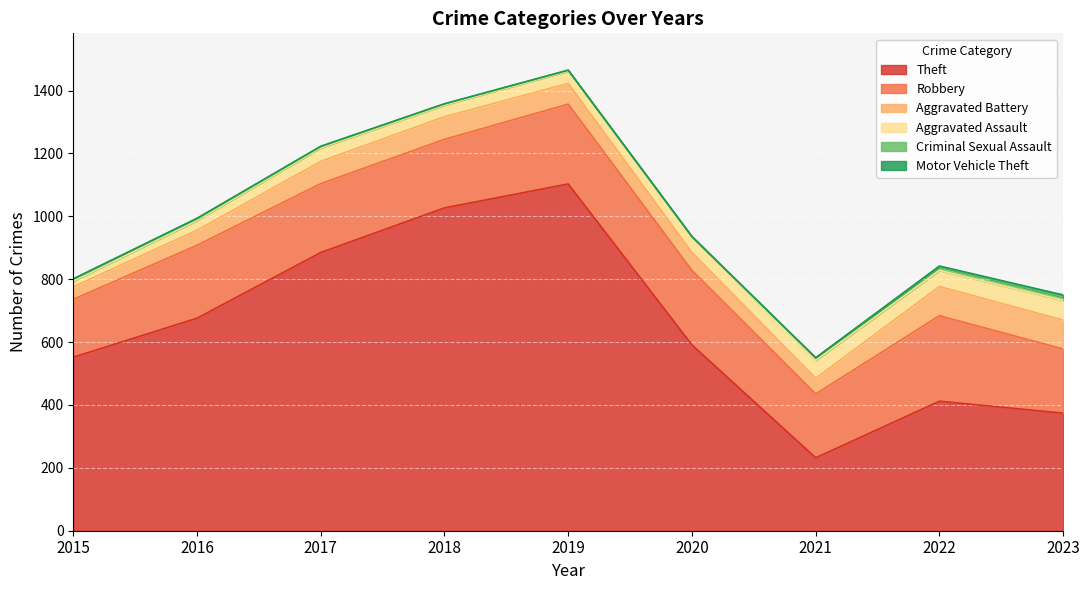

Reading left to right, extract all data points from this chart.

Theft: 552	676	885	1027	1103	591	232	412	374
Robbery: 184	232	219	218	254	237	203	272	204
Aggravated Battery: 40	48	71	72	66	57	50	93	92
Aggravated Assault: 18	31	43	37	39	50	57	51	63
Criminal Sexual Assault: 7	5	4	4	3	0	8	12	11
Motor Vehicle Theft: 0	2	1	0	0	1	0	2	6